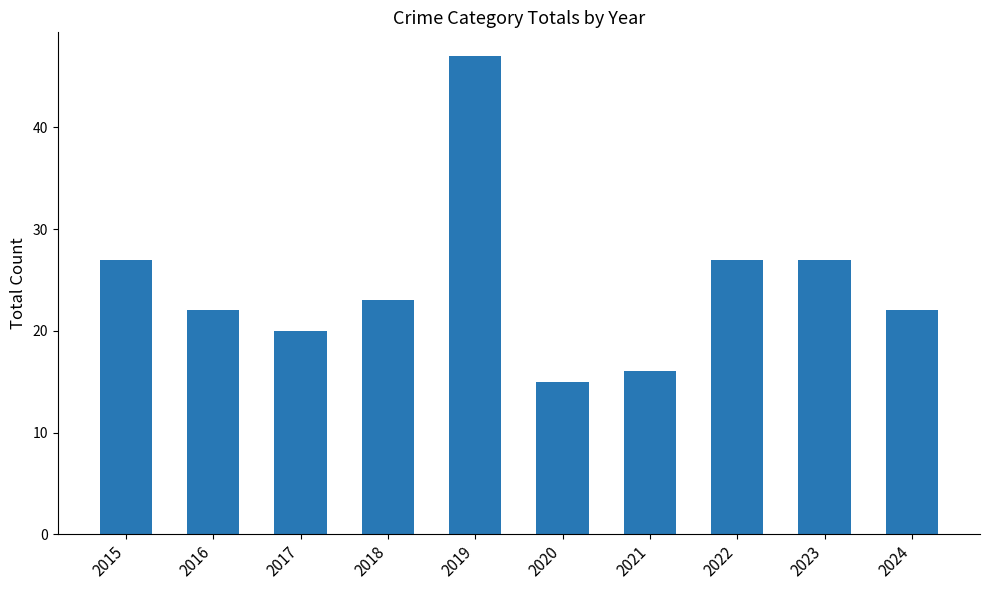

Reading right to left, what are all the values shown in this chart?

2024=22	2023=27	2022=27	2021=16	2020=15	2019=47	2018=23	2017=20	2016=22	2015=27